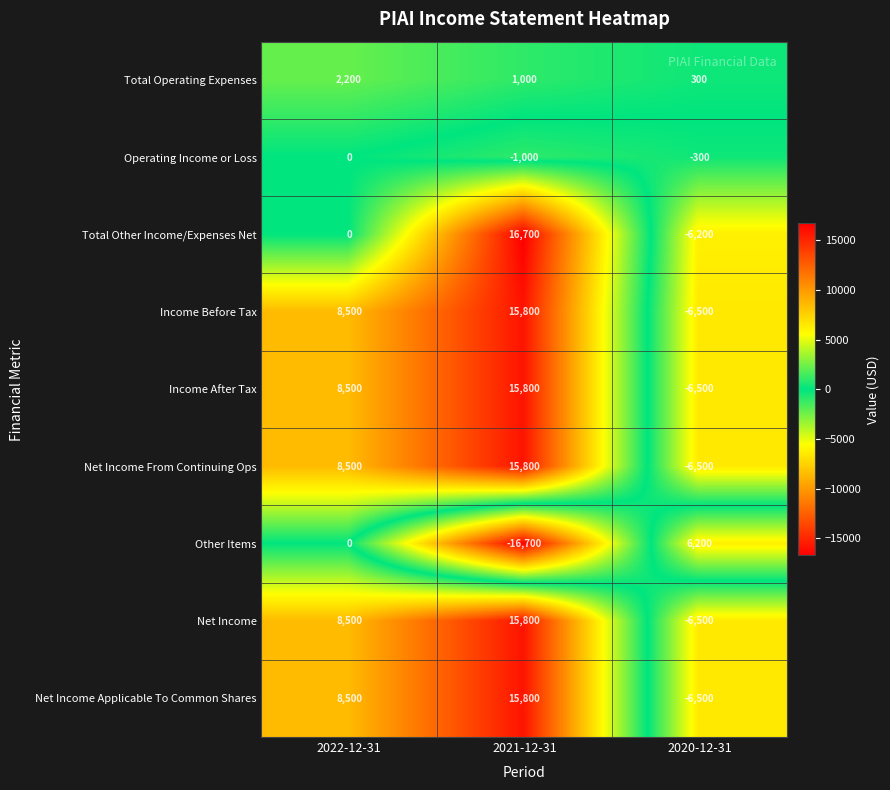

How many values in Income Before Tax are above zero?

2